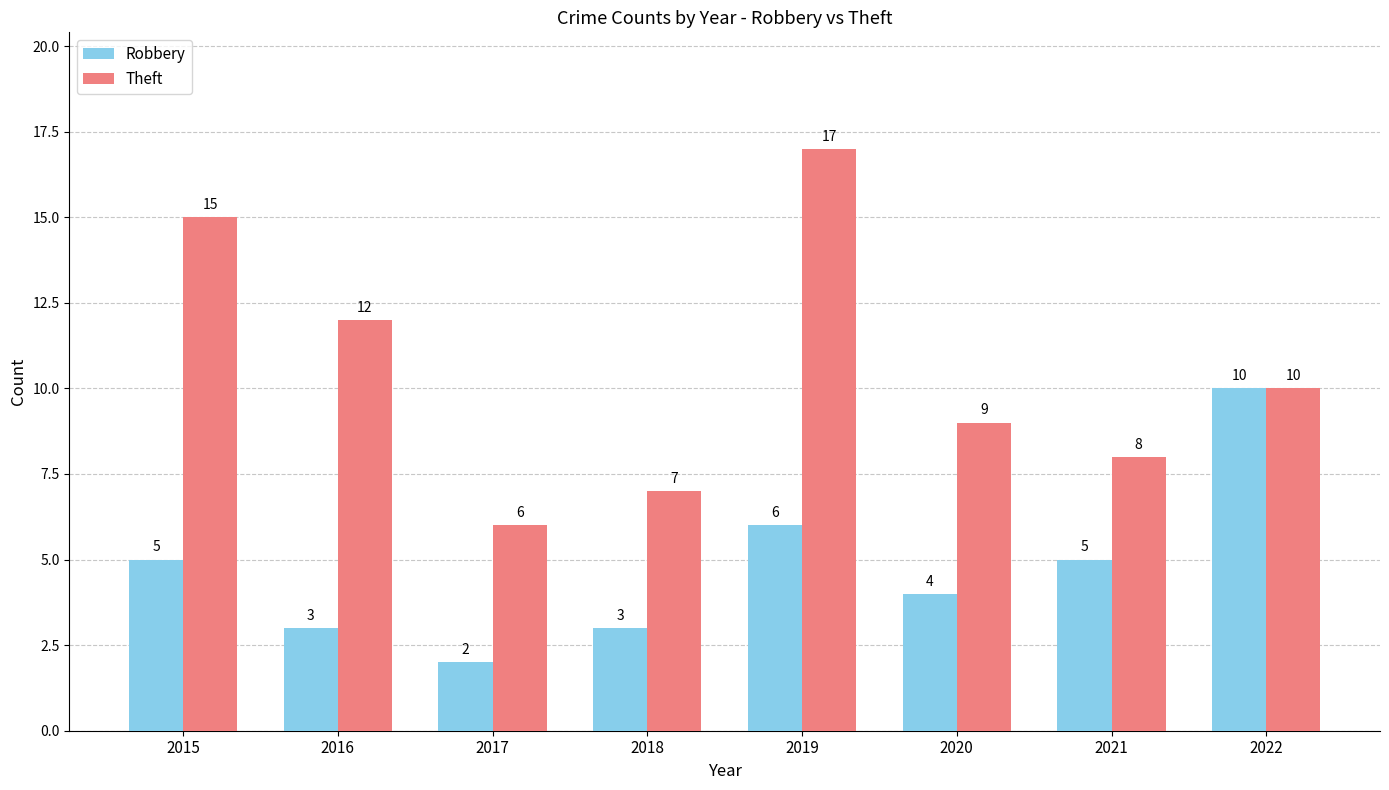

Reading left to right, what are all the values shown in this chart?

Robbery: 5	3	2	3	6	4	5	10
Theft: 15	12	6	7	17	9	8	10